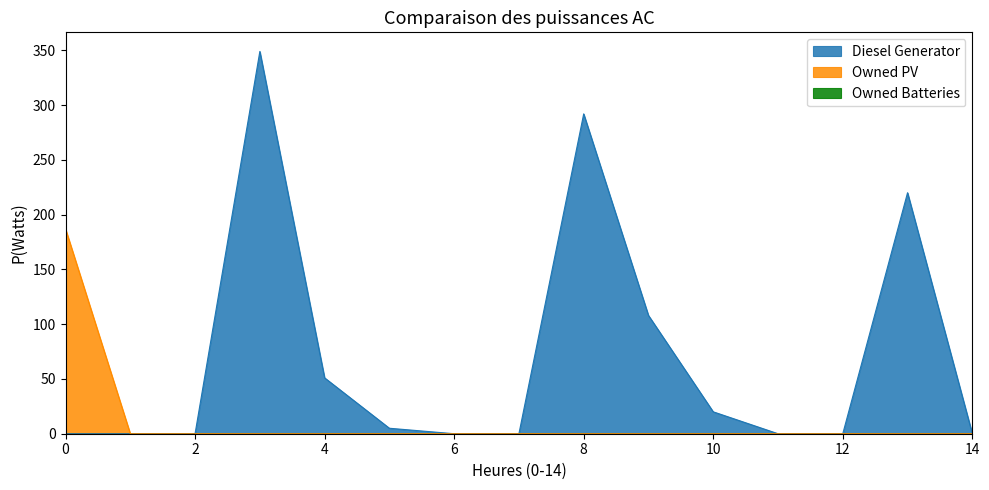

What is the average value of the Owned PV series?

12